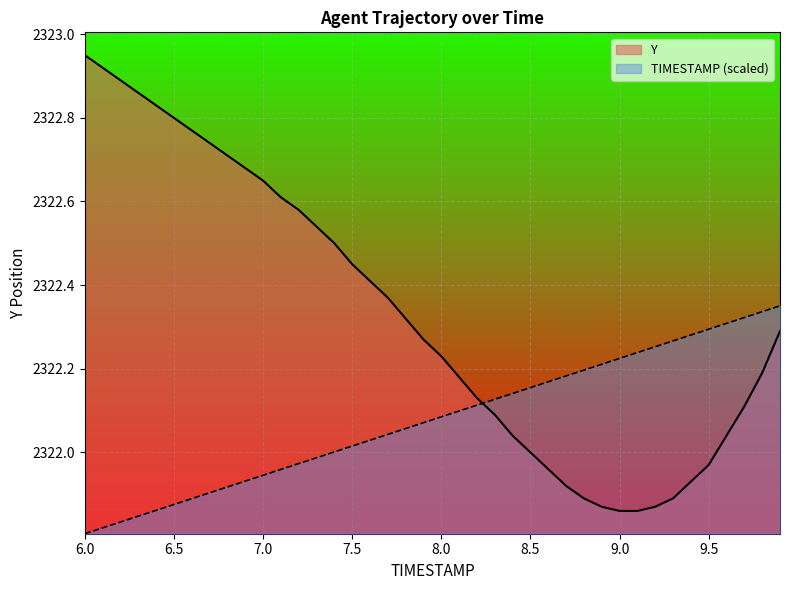

How many data points does each series have?

40